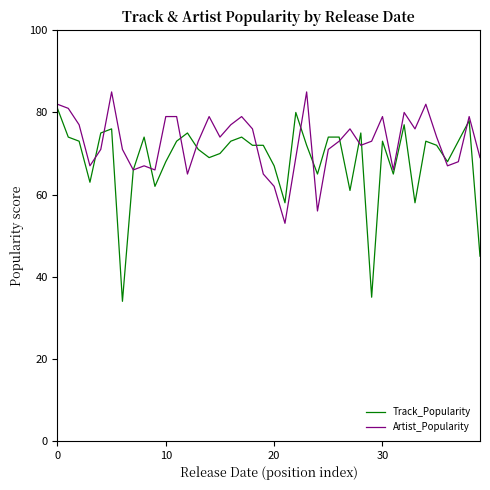

What is the lowest value of the Track_Popularity series?

34